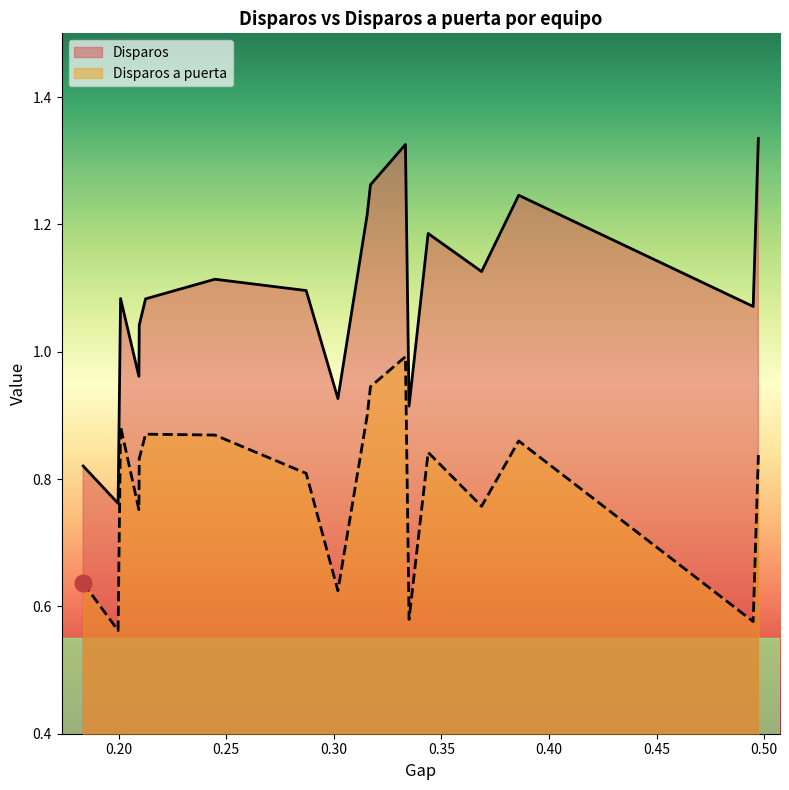

Rank the series by their maximum value, from lowest to highest.

Disparos a puerta, Disparos